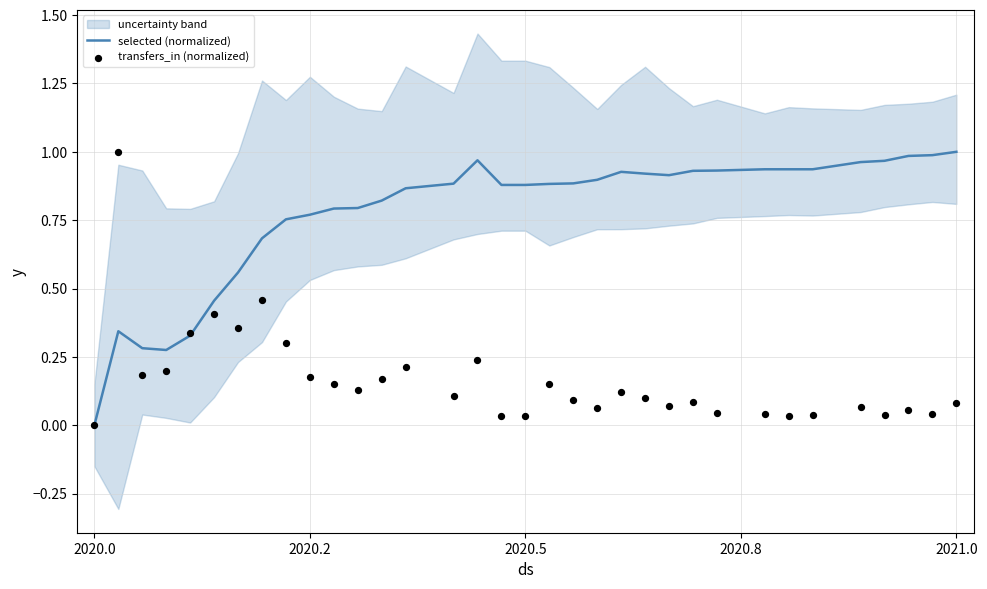

Which series has the largest total across all categories?

selected (normalized)